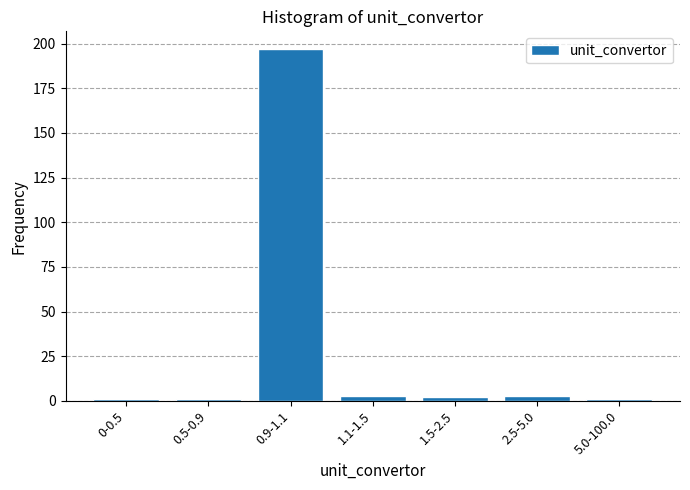

Reading right to left, extract all data points from this chart.

5.0-100.0=1	2.5-5.0=3	1.5-2.5=2	1.1-1.5=3	0.9-1.1=197	0.5-0.9=1	0-0.5=1